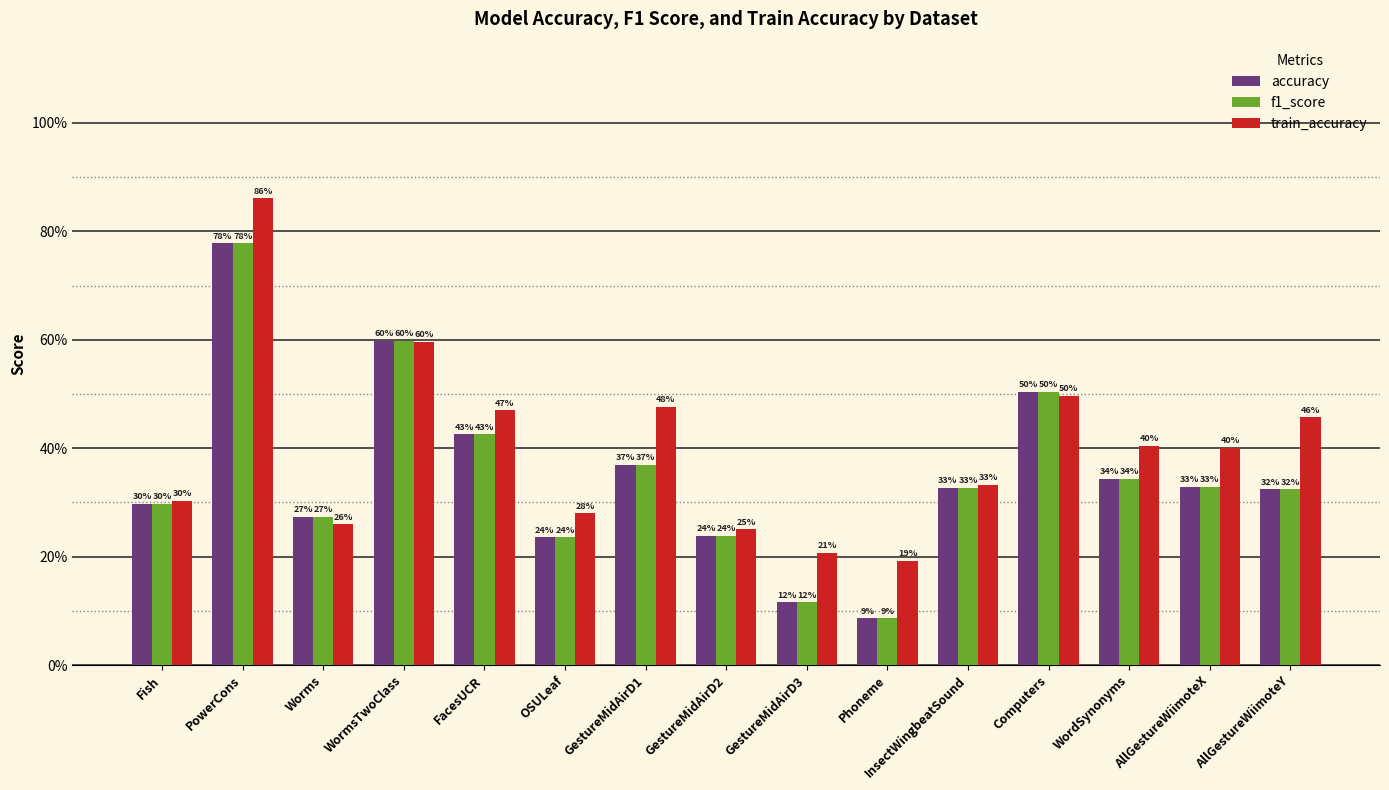

Is the value of f1_score at AllGestureWiimoteX greater than the value of train_accuracy at GestureMidAirD1?

No